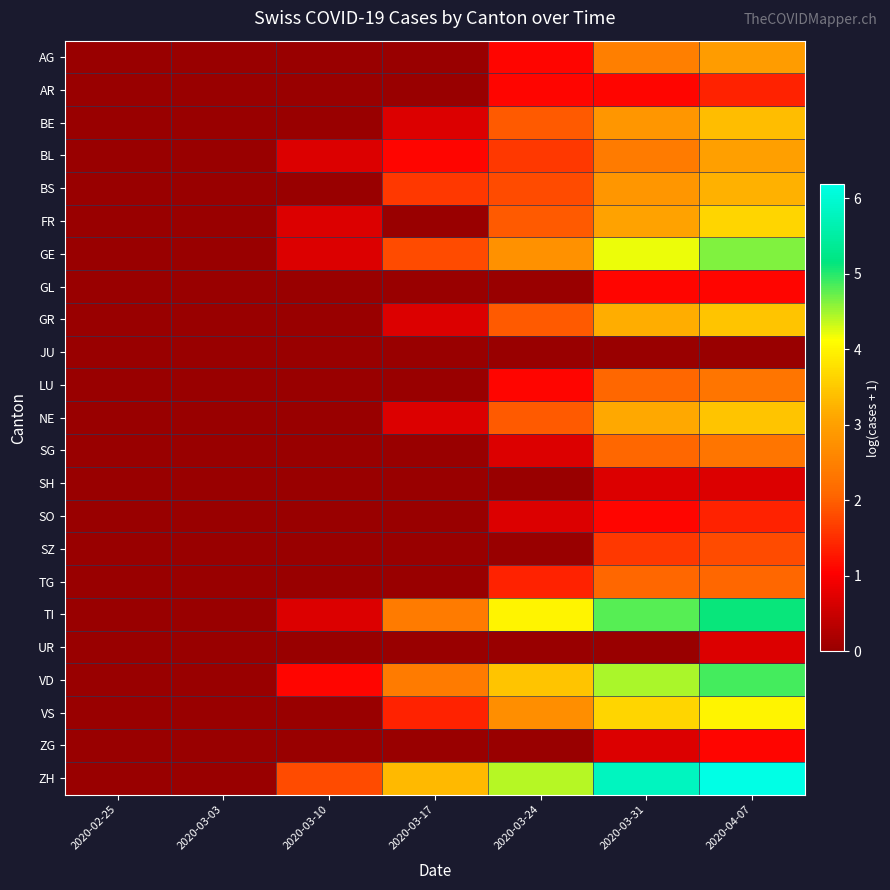

At which category is the sum across all series the highest?

2020-04-07